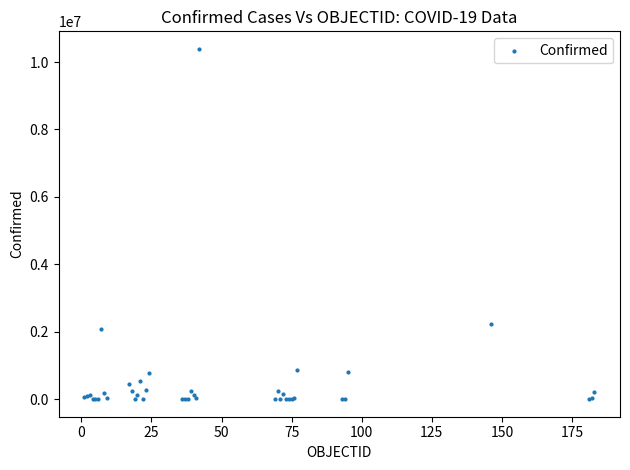

What Y value in the scatter plot is closest to 5195323?

2241225